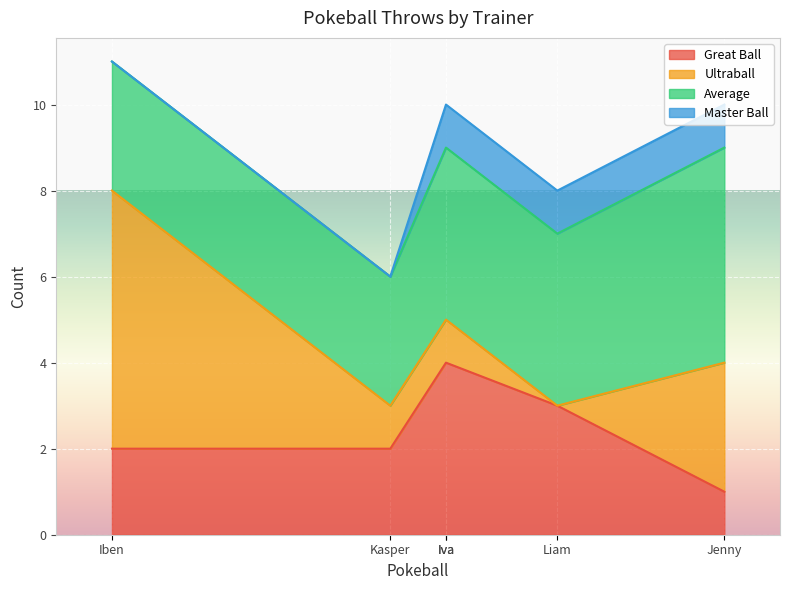

Which series has the largest total across all categories?

Average